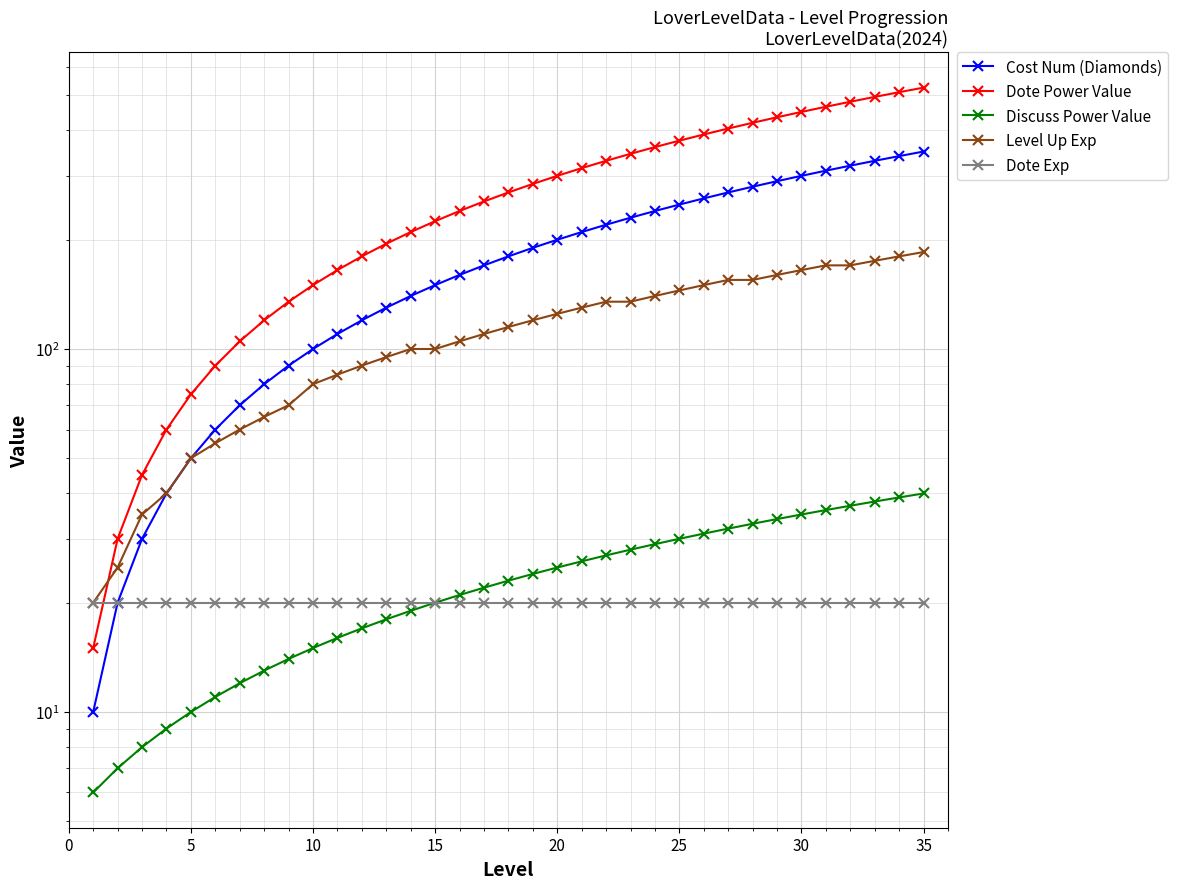

Which series has the largest total across all categories?

Dote Power Value